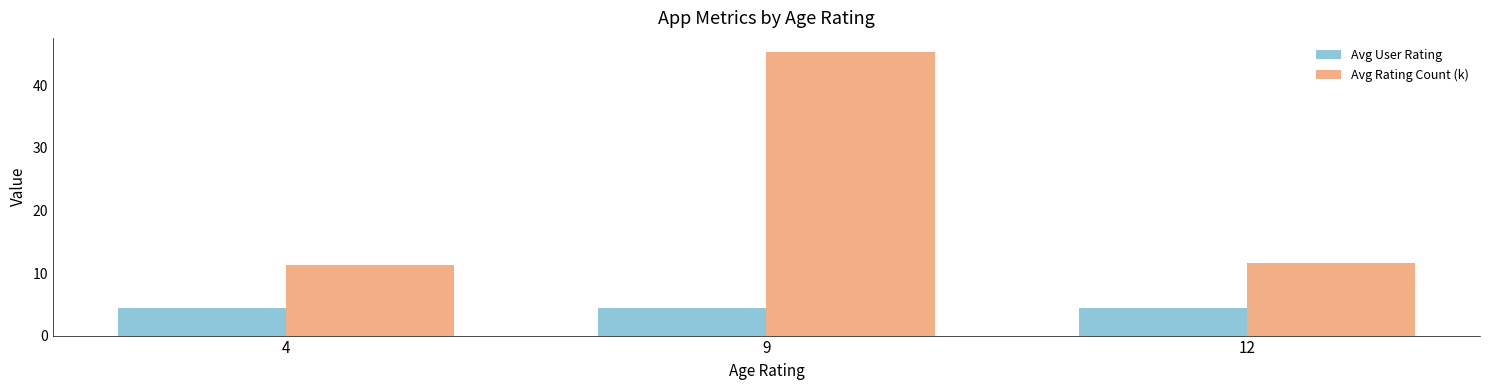

List the series in order of their overall mean, highest first.

Avg Rating Count (k), Avg User Rating